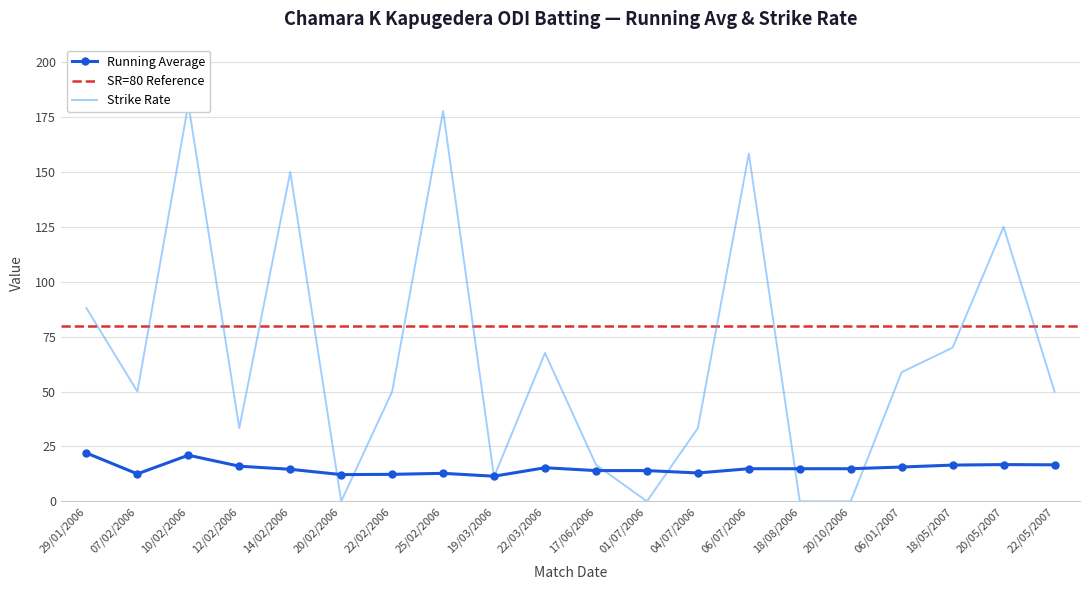

How many intersections are there between Progress and Strike Rate?

8